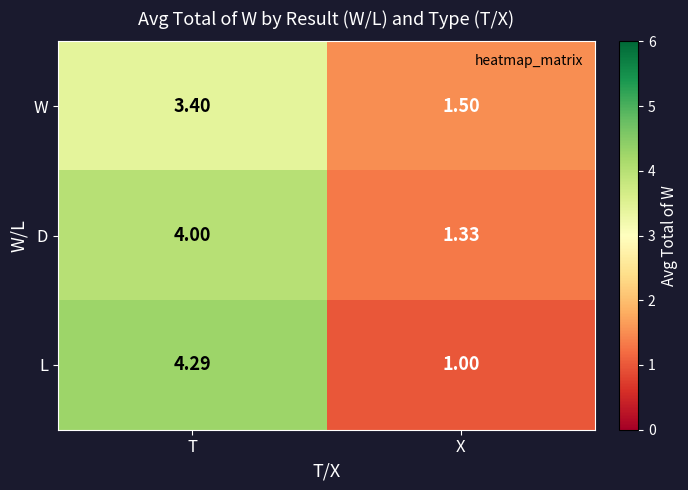

Between T and X, which series saw the biggest shift?

L